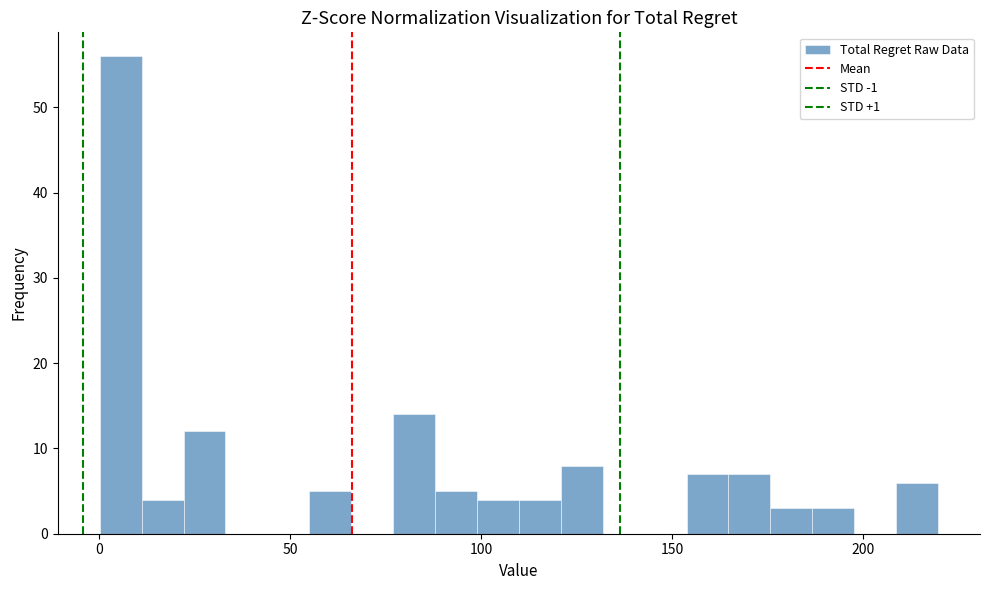

Around what value on the x-axis is the tallest bar? Give the approximate position of its centre, as read against the axis.

5